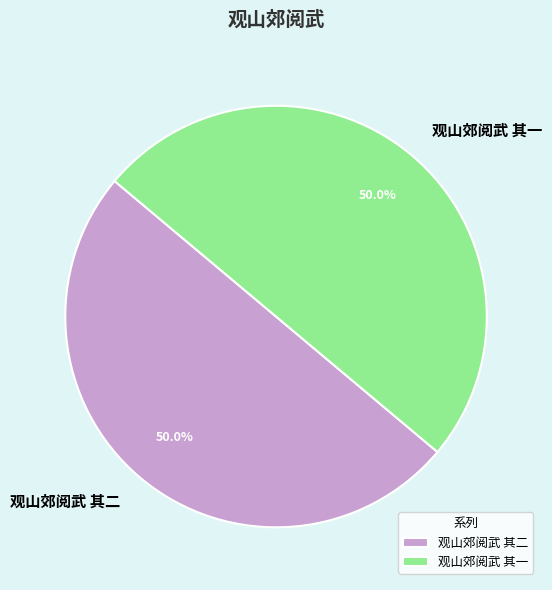

What portion of the pie excludes 观山郊阅武 其二?

50.0%